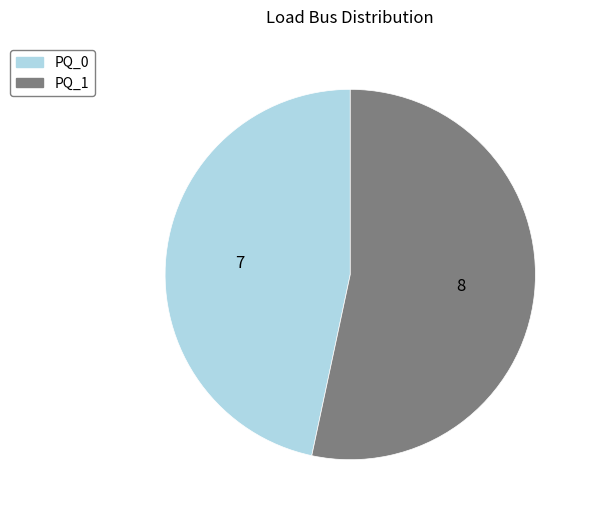

Which slice is the smallest?

PQ_0